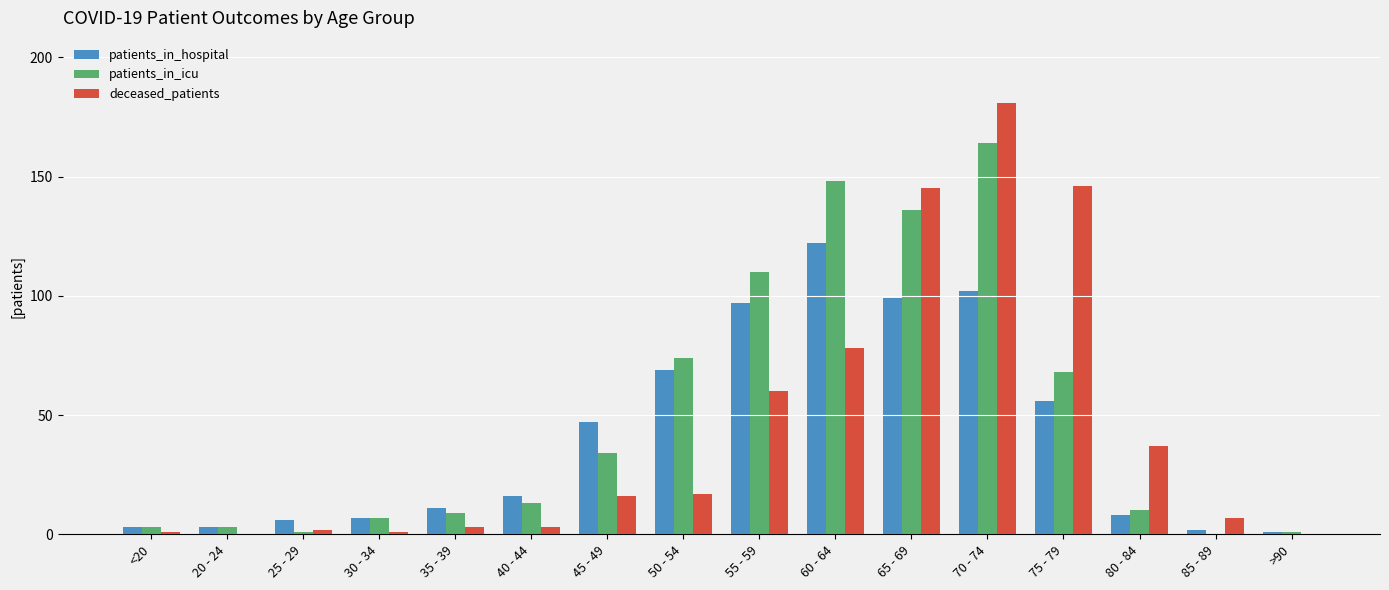

What is the sum of all deceased_patients values?

697